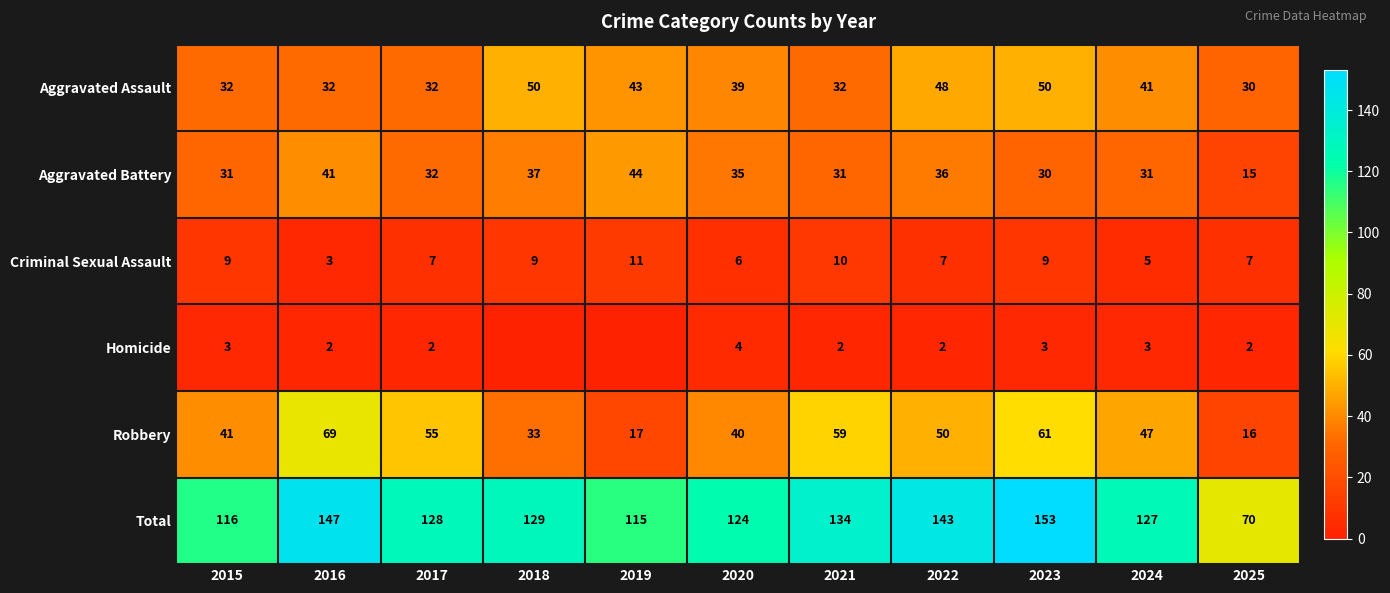

What is the total value across all series at 2024?

254